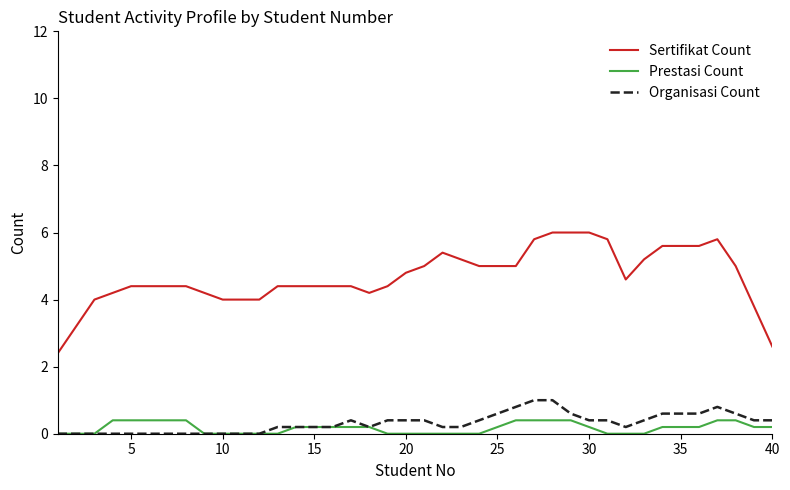

True or false: Sertifikat Count and Prestasi Count cross at least once.

False